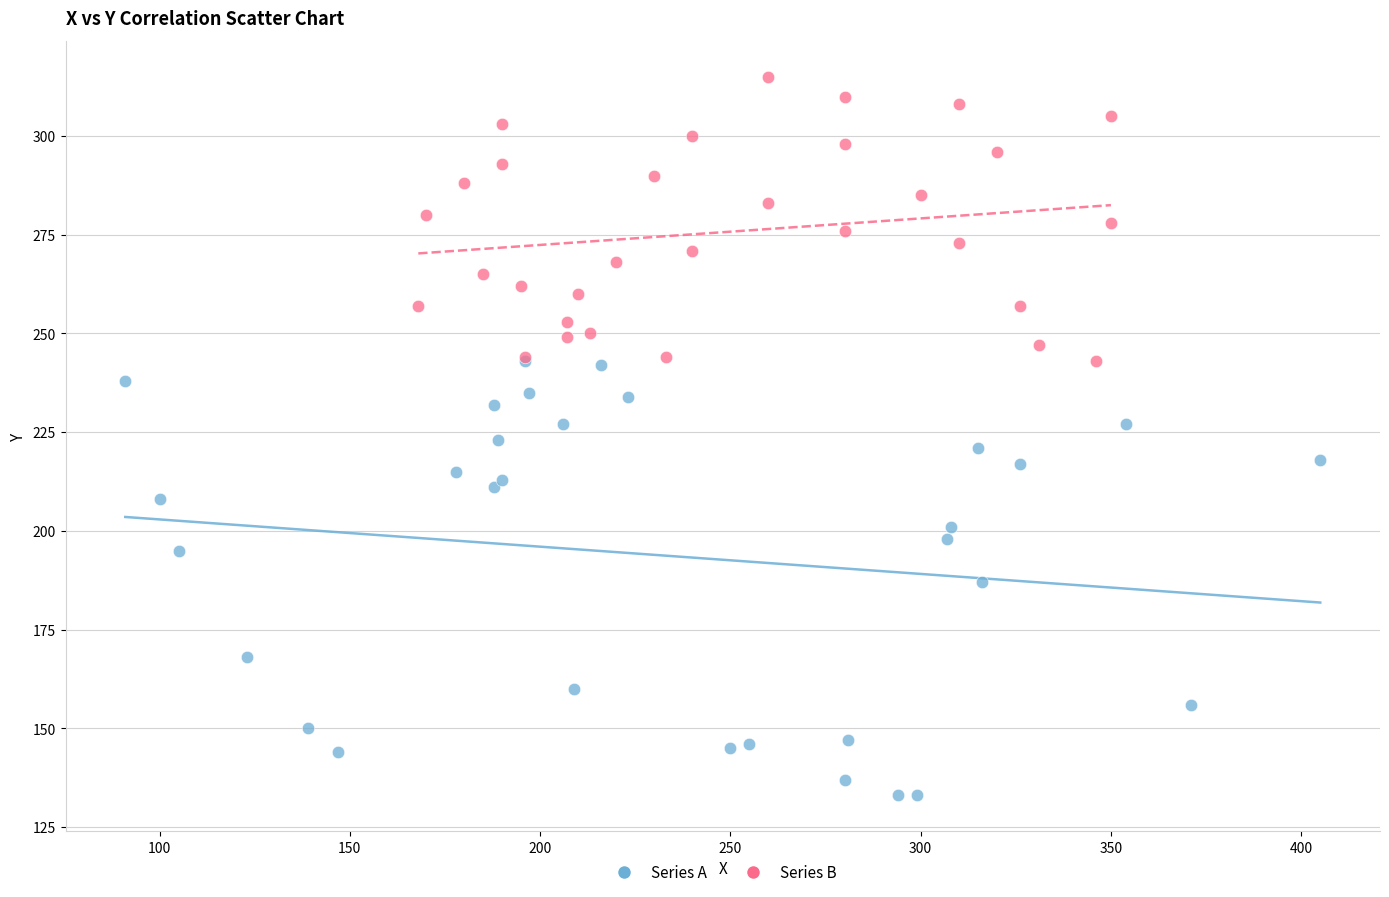

Which series has the widest spread of Y values?

Series A